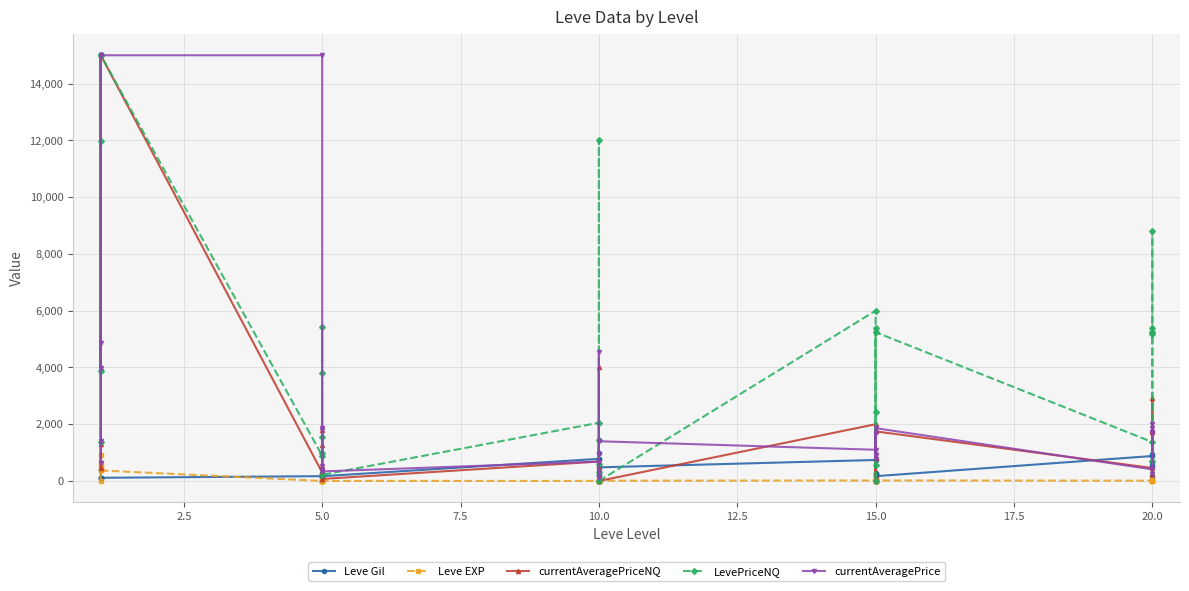

What are all the series names shown in the legend?

Leve Gil, Leve EXP, currentAveragePriceNQ, LevePriceNQ, currentAveragePrice